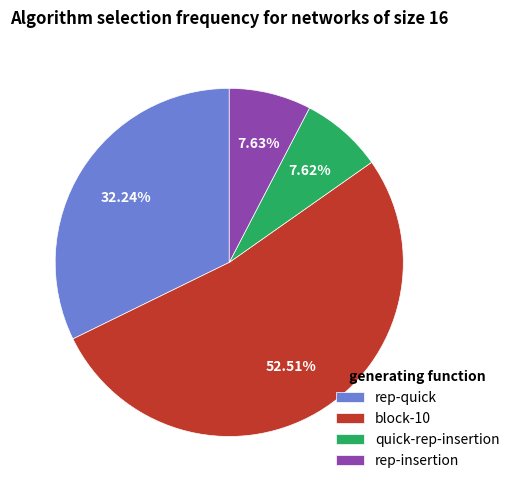

Between block-10 and rep-quick, which is larger?

block-10